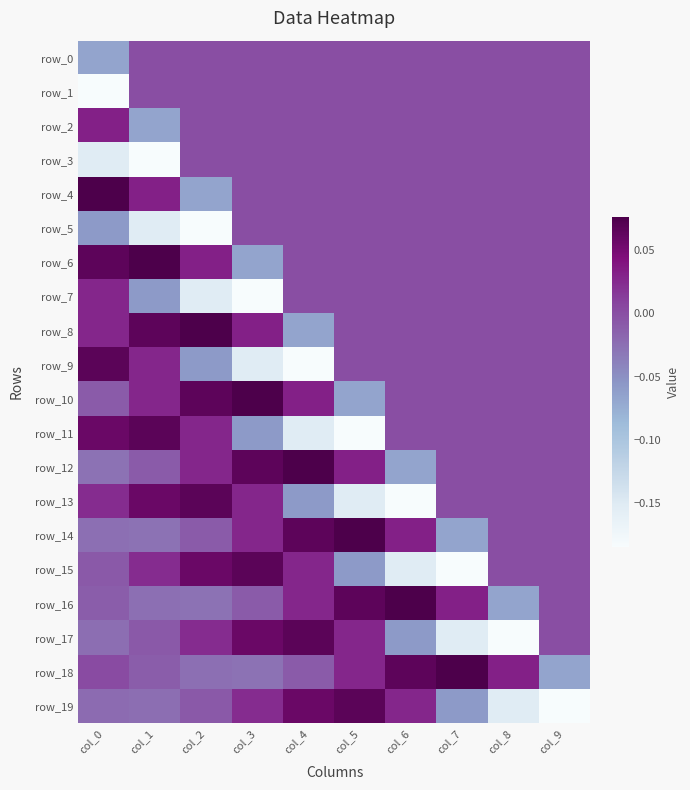

Which category has the lowest value in the row_17 series?

col_8